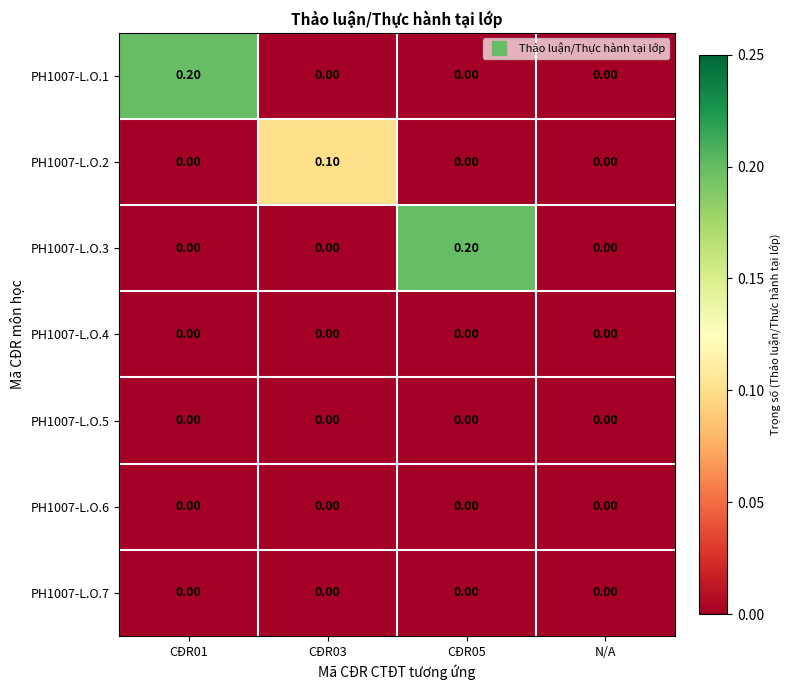

How many distinct data groups are displayed?

7